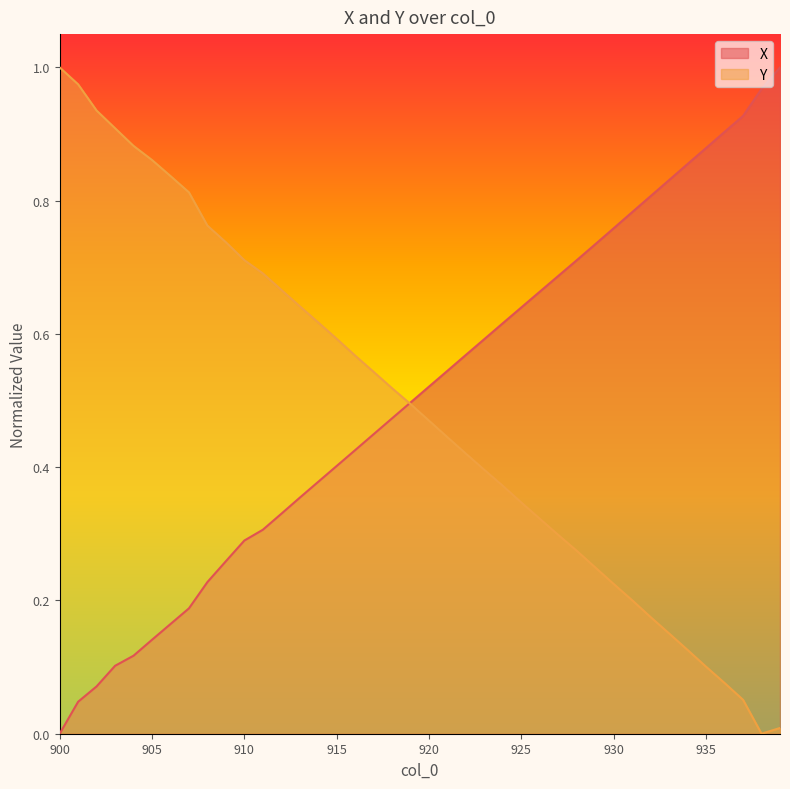

True or false: Y and X cross at least once.

True